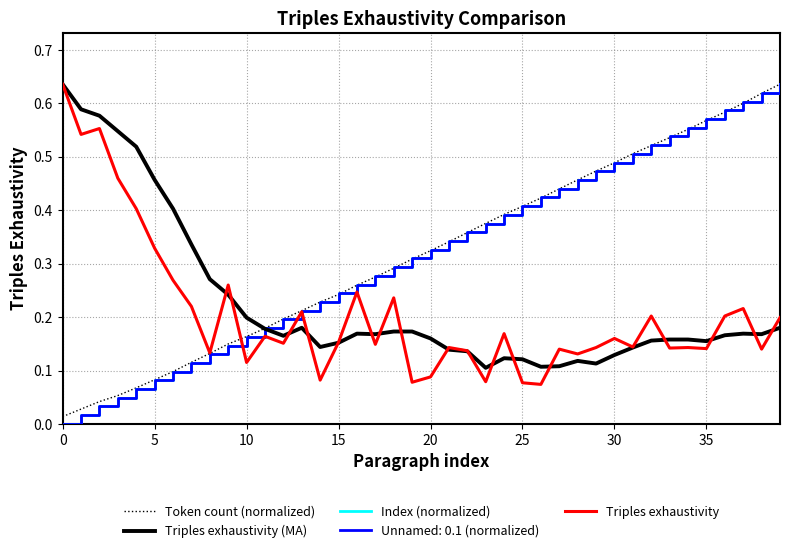

At which category is the sum across all series the highest?

39